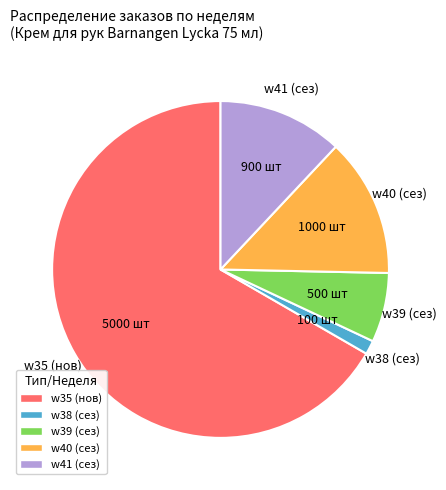

Which category has the smallest portion of the pie?

w38 (сез)